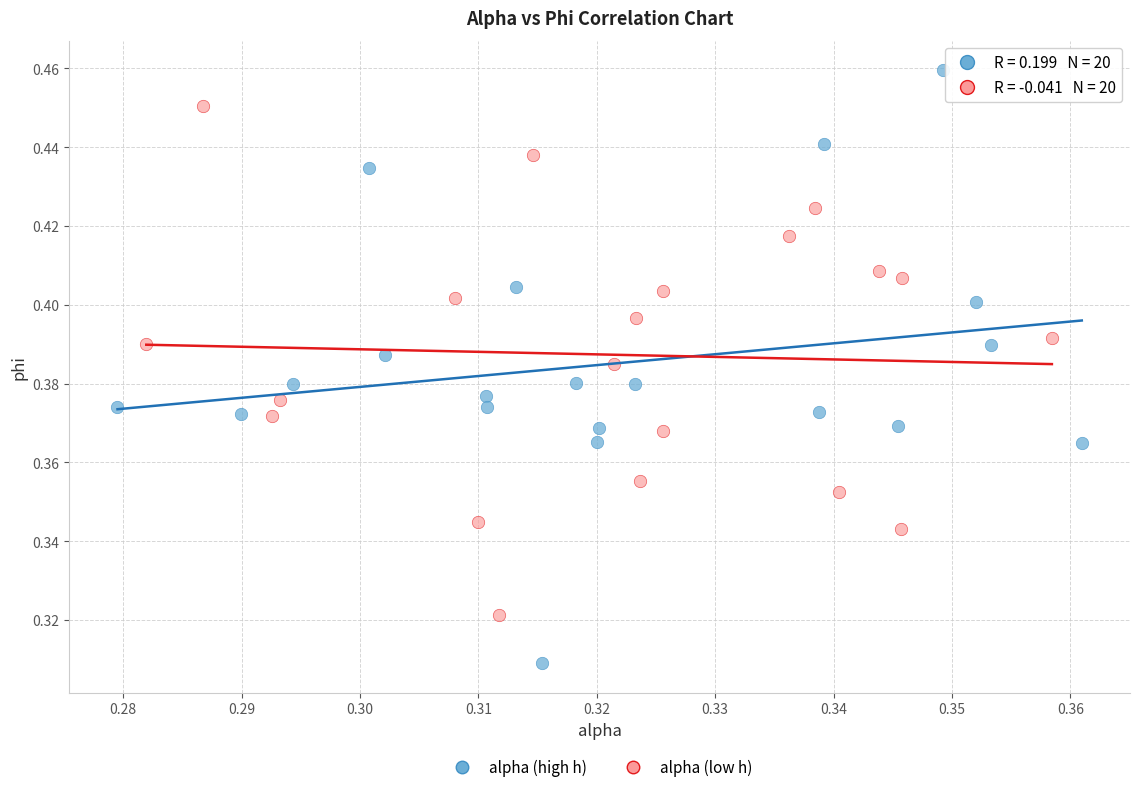

Which series has the widest spread of Y values?

alpha (high h)